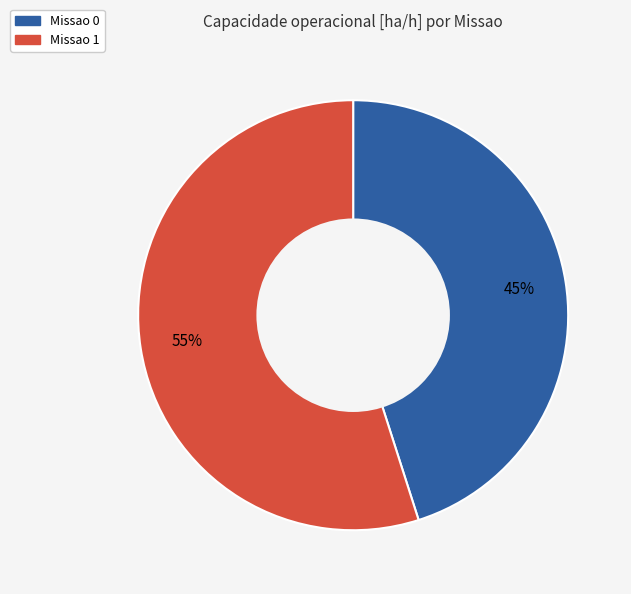

Is the sum of Missao 0 and Missao 1 greater than half?

Yes